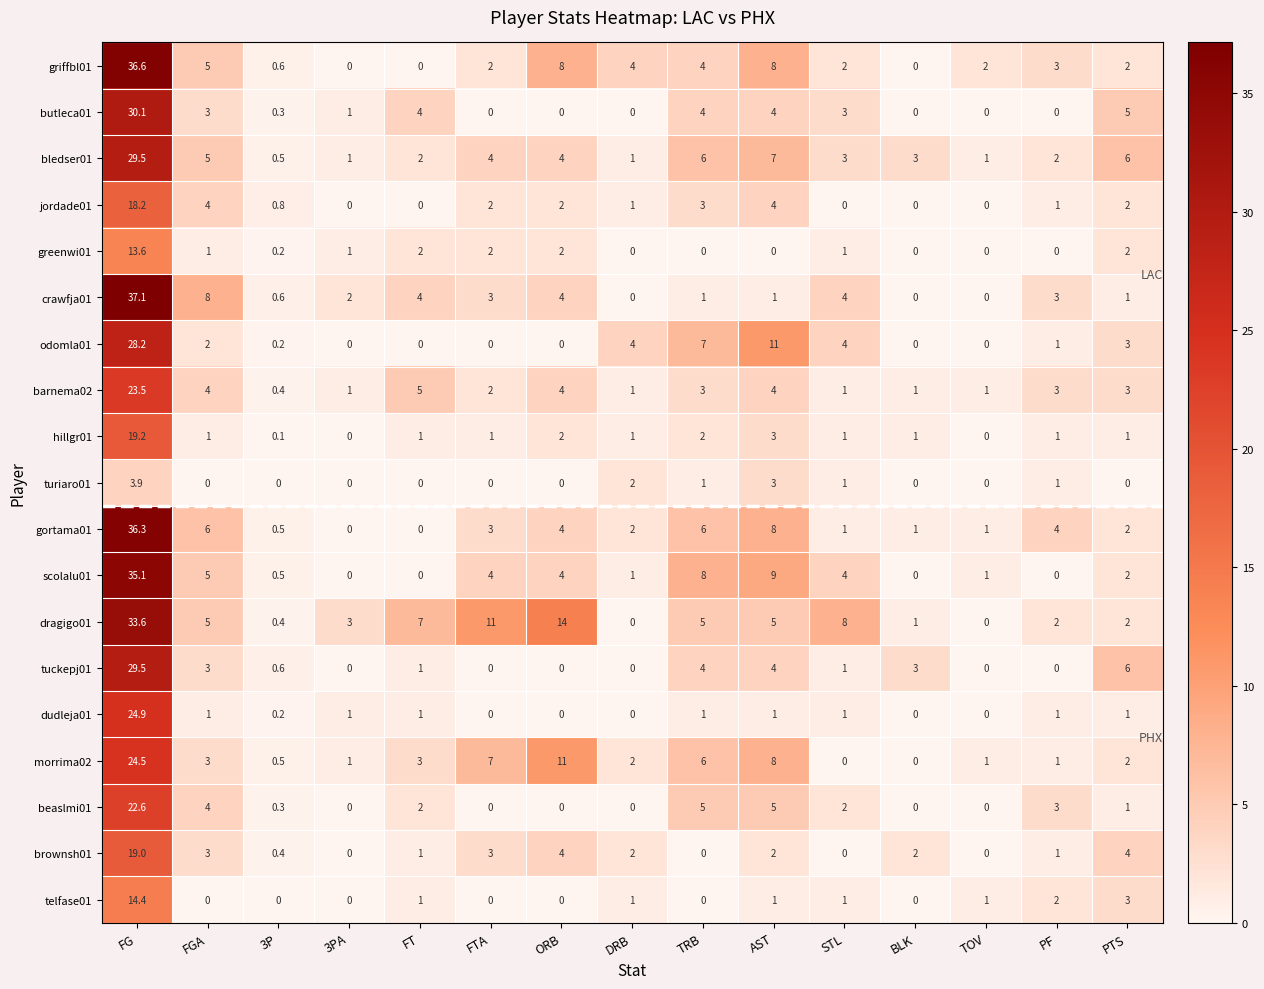

At which label does beaslmi01 reach its peak?

FG